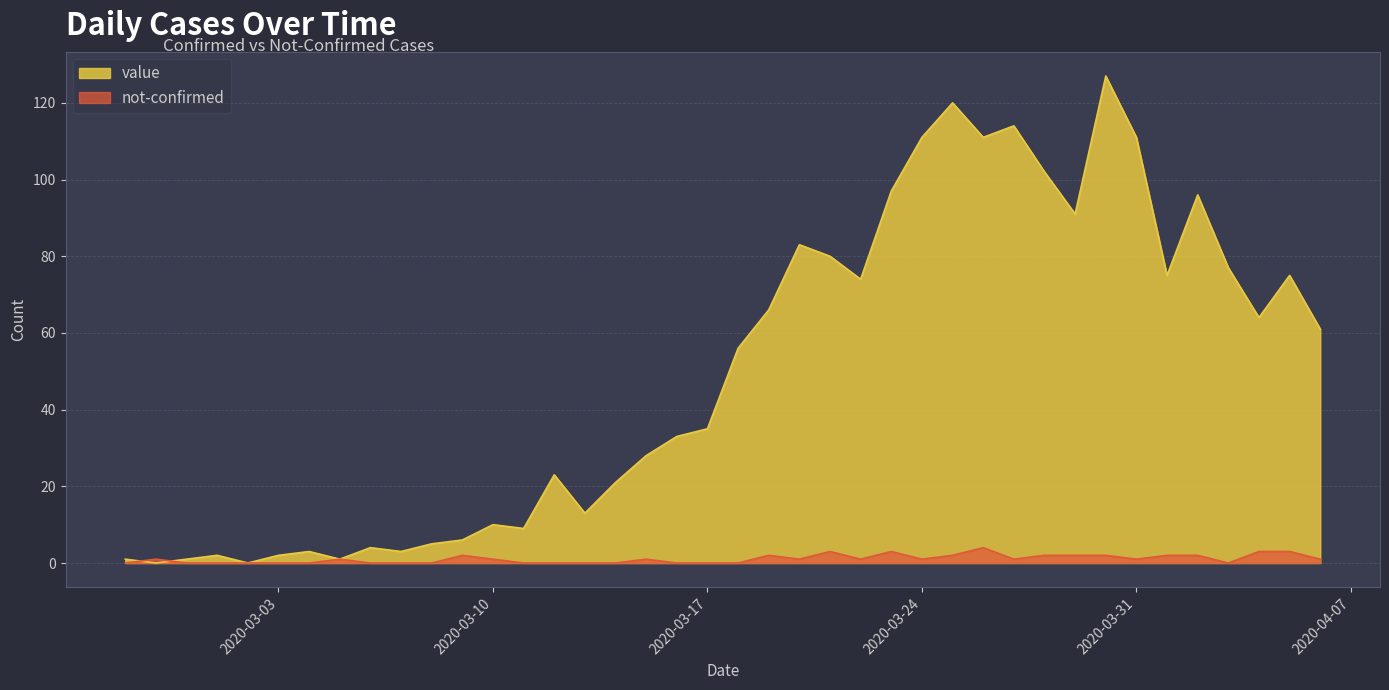

True or false: value has a value of 127 at 2020-03-30.

True